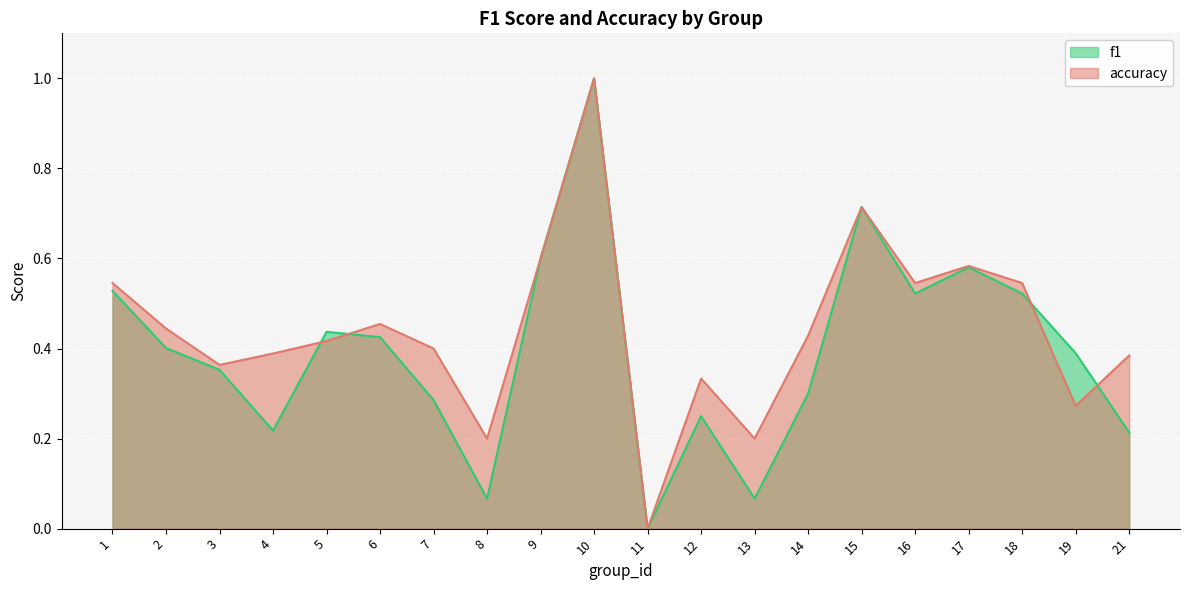

Which series has the widest spread of values?

f1